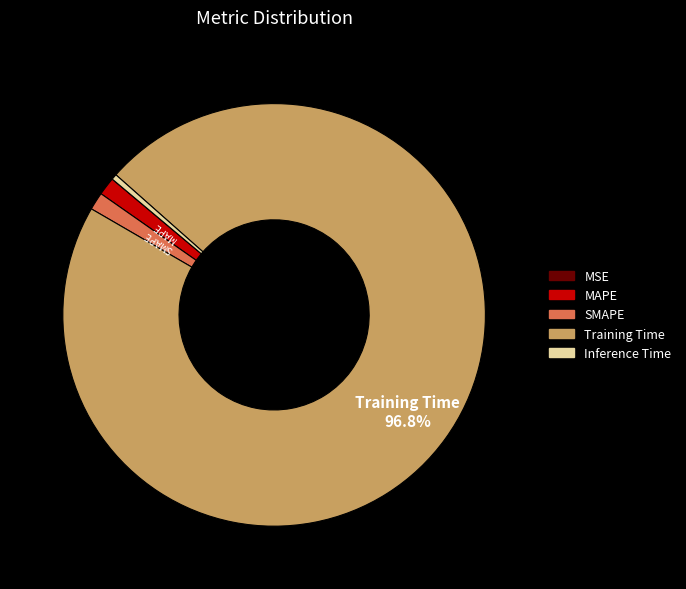

Which slice is the largest?

Training Time